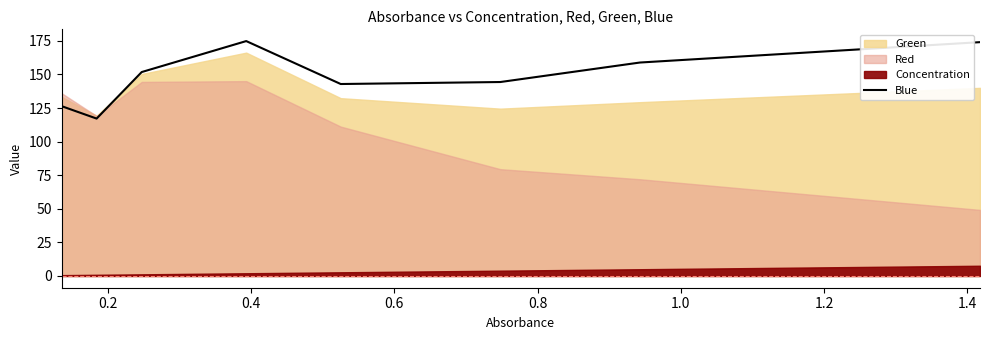

What is the maximum value for Blue?

174.8